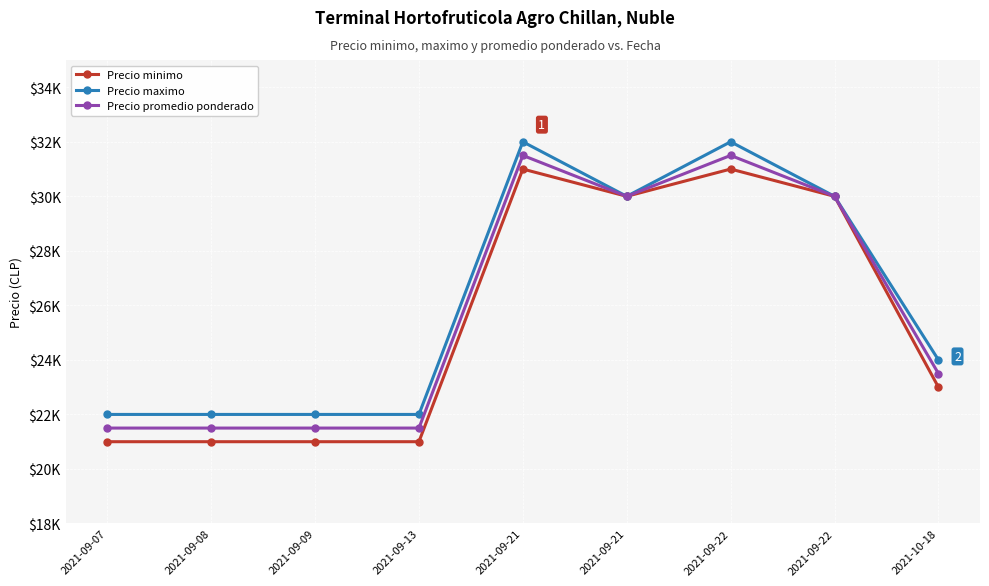

What is the difference between the maximum and minimum values in the Precio maximo series?

10000